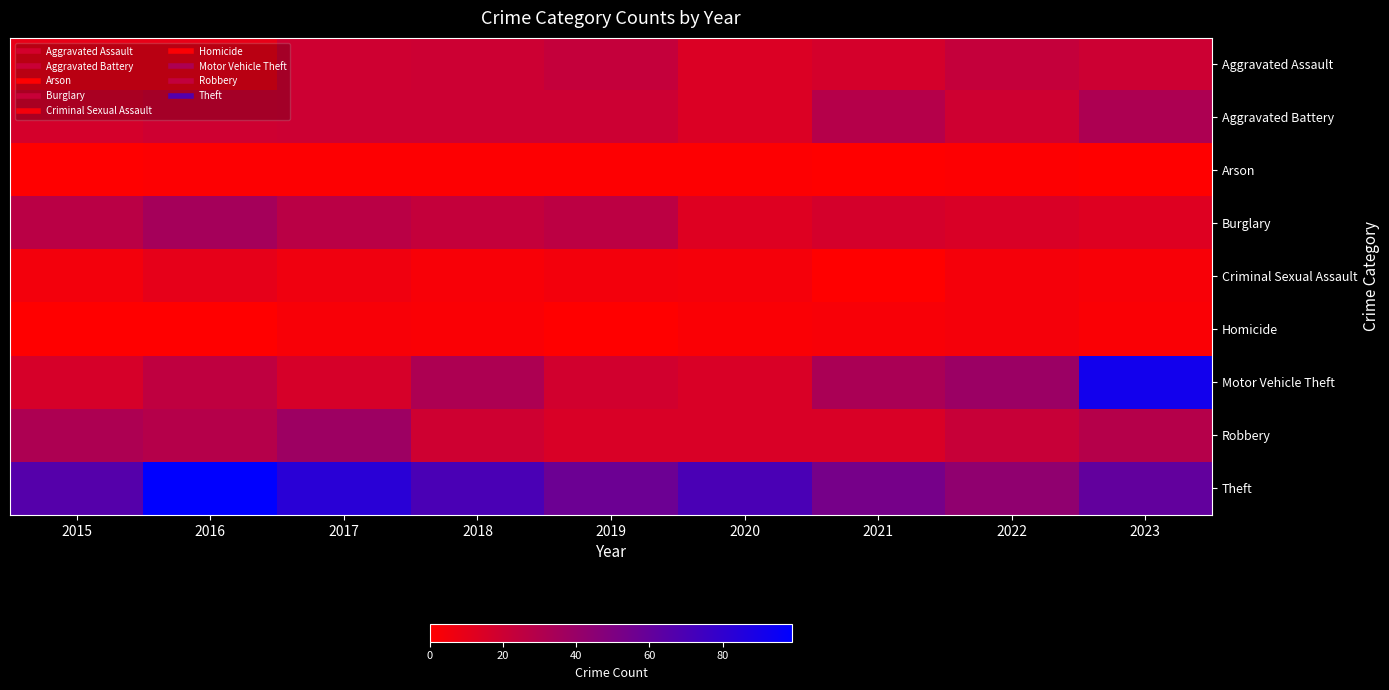

Reading left to right, what are all the values shown in this chart?

Aggravated Assault: 2015=9	2016=9	2017=19	2018=20	2019=23	2020=14	2021=17	2022=23	2023=20
Aggravated Battery: 2015=17	2016=19	2017=20	2018=20	2019=20	2020=14	2021=29	2022=19	2023=32
Arson: 2015=0	2016=1	2017=1	2018=1	2019=1	2020=1	2021=0	2022=1	2023=0
Burglary: 2015=27	2016=35	2017=27	2018=23	2019=26	2020=13	2021=17	2022=15	2023=13
Criminal Sexual Assault: 2015=5	2016=10	2017=6	2018=3	2019=5	2020=4	2021=0	2022=4	2023=3
Homicide: 2015=0	2016=0	2017=3	2018=2	2019=0	2020=2	2021=3	2022=4	2023=2
Motor Vehicle Theft: 2015=16	2016=25	2017=16	2018=32	2019=18	2020=15	2021=33	2022=39	2023=92
Robbery: 2015=32	2016=29	2017=38	2018=19	2019=15	2020=15	2021=15	2022=22	2023=29
Theft: 2015=66	2016=99	2017=83	2018=70	2019=57	2020=70	2021=53	2022=43	2023=61